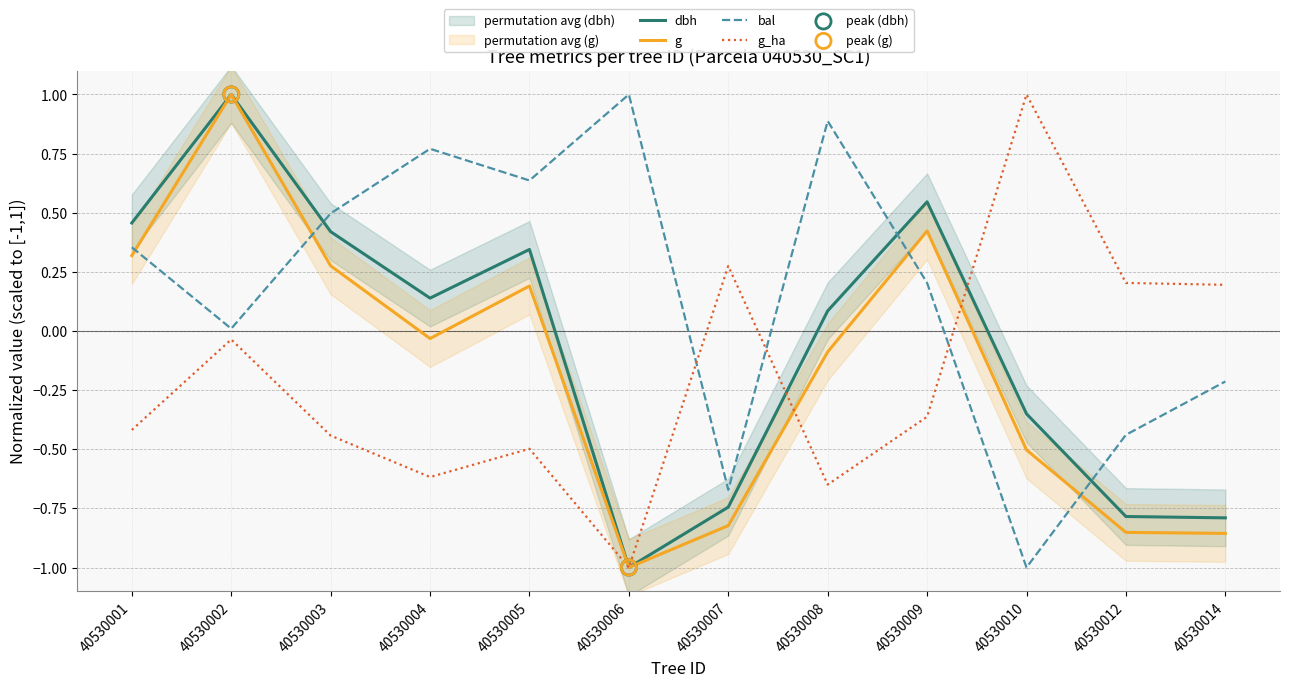

Which series has the largest Y range (max minus min)?

dbh